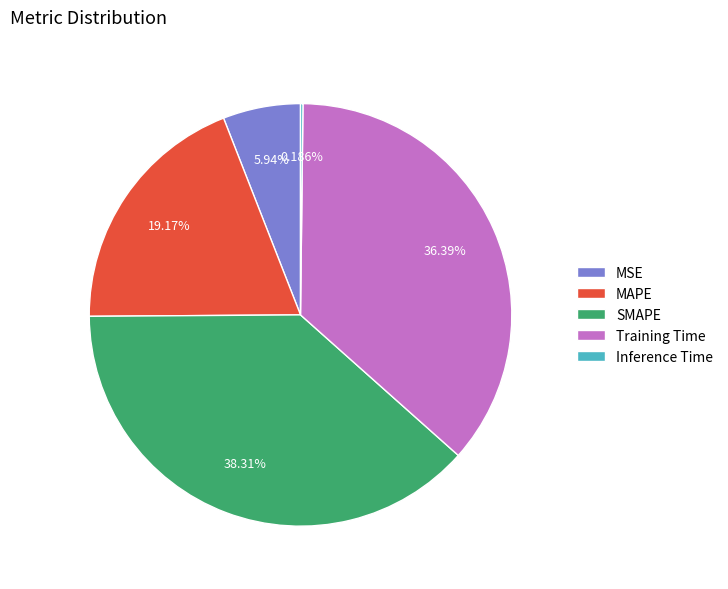

Which category has the biggest portion of the pie?

SMAPE